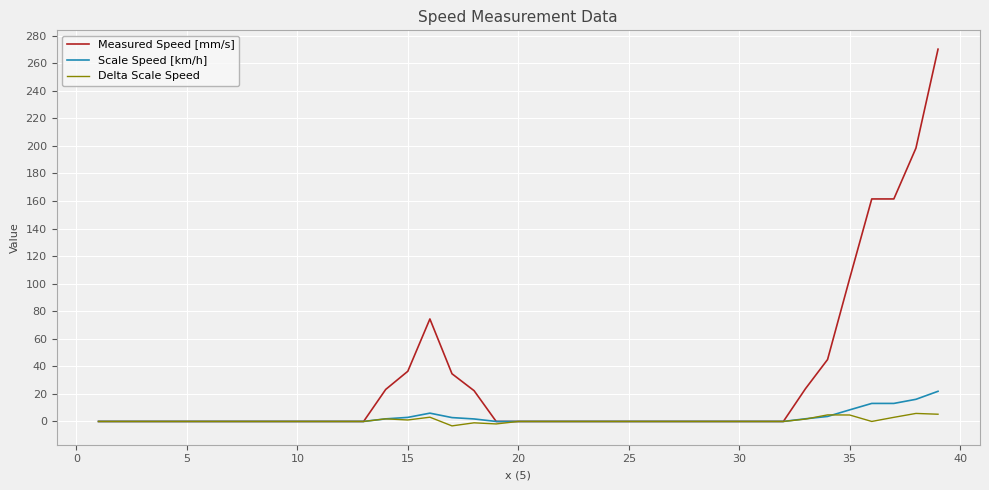

What is the difference between the maximum and minimum values in the Measured Speed [mm/s] series?

270.2